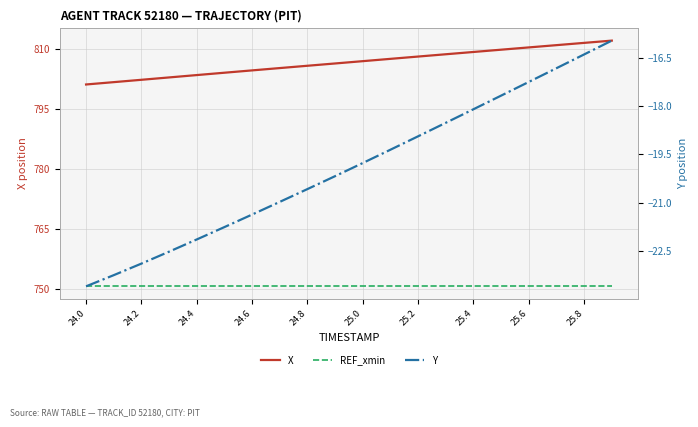

Which series changed the most between 25.0 and 12?

X